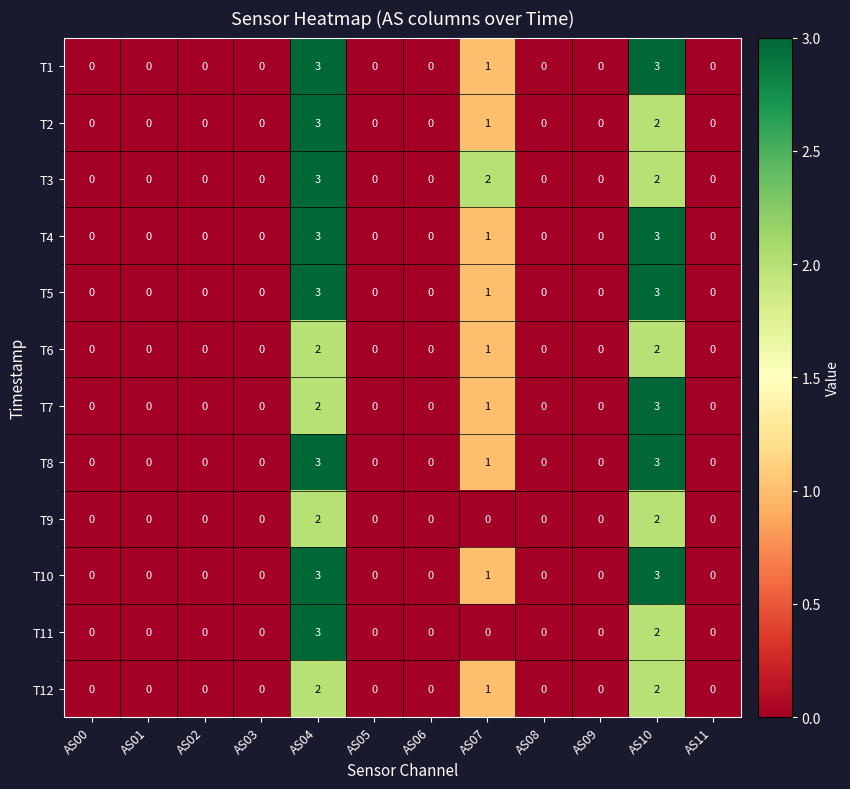

The value of T8 at AS02 is 2. True or false?

False